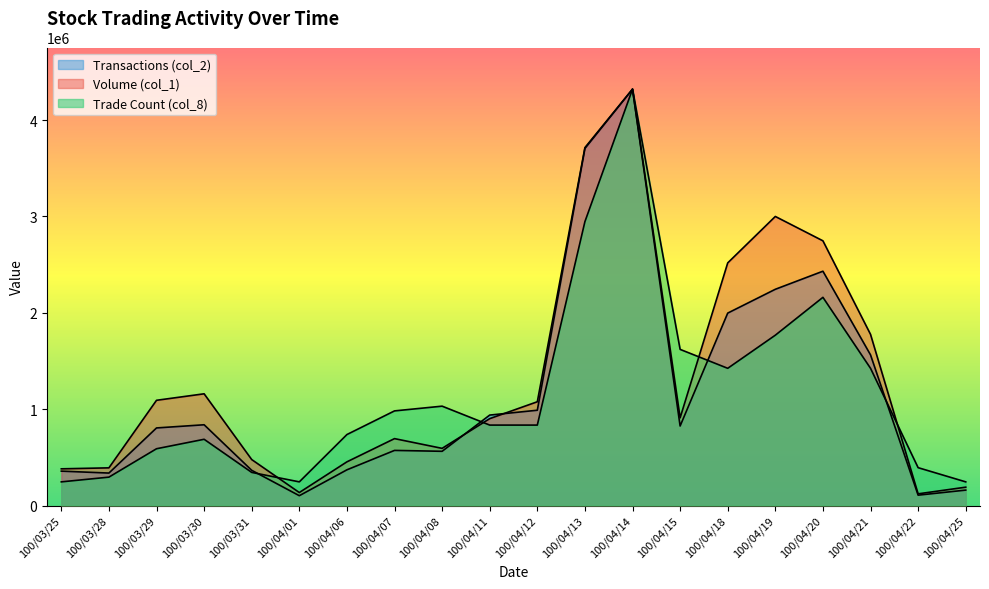

What is the difference between the maximum and second lowest values in the Trade Count (col_8) series?

4075733.9